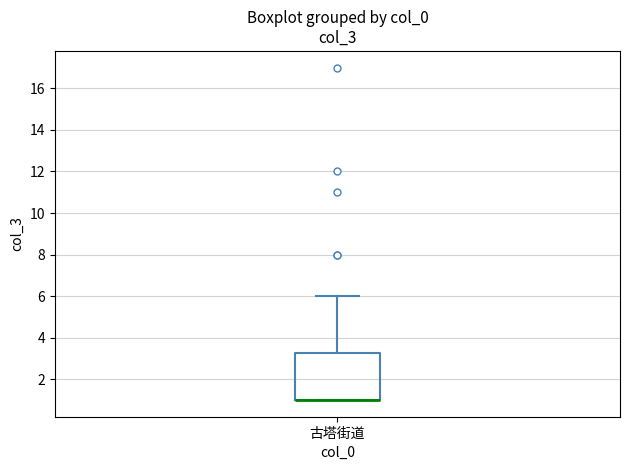

Read this box plot against the y-axis: the position of the median line, the range covered by the box, and the ends of both whiskers. The values are not printed on the chart, so give them approximately, as read against the axis.

median 1.0 (drawn on the box's lower edge), box 1.0 to 3.2, whiskers 1.0 to 6.0